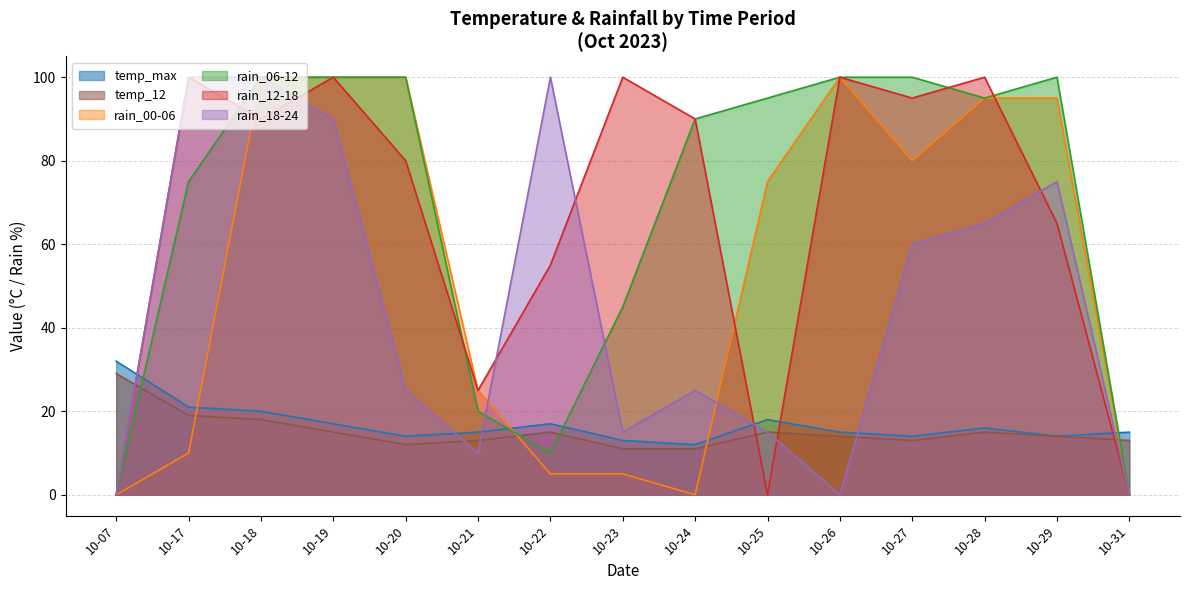

After their last crossing, which series has the higher values: rain_18-24 or temp_max?

temp_max